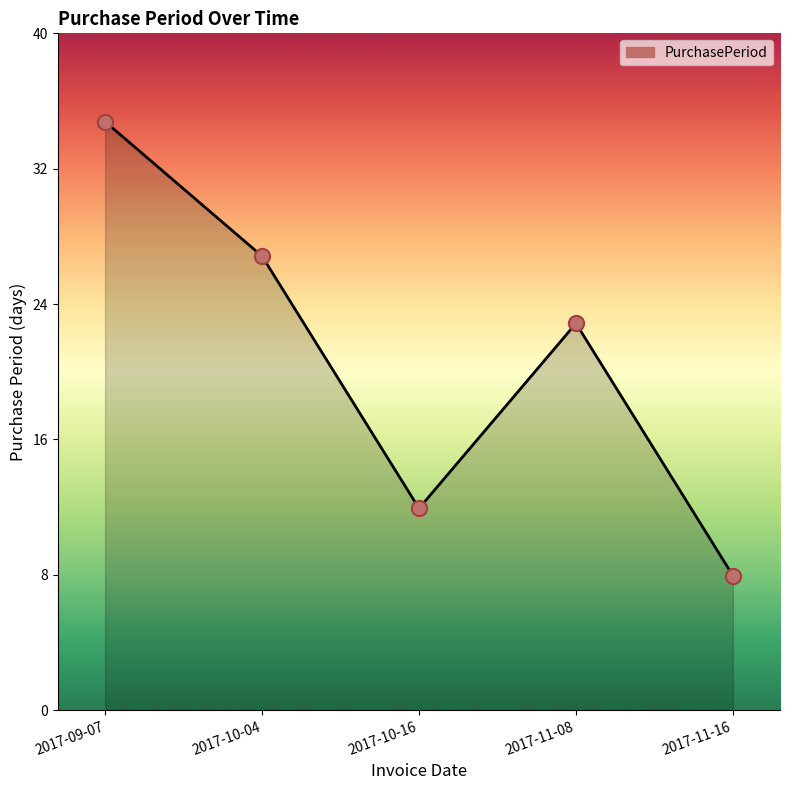

Approximately how many times larger is the value at 2017-10-04 compared to 2017-10-16?

2.2